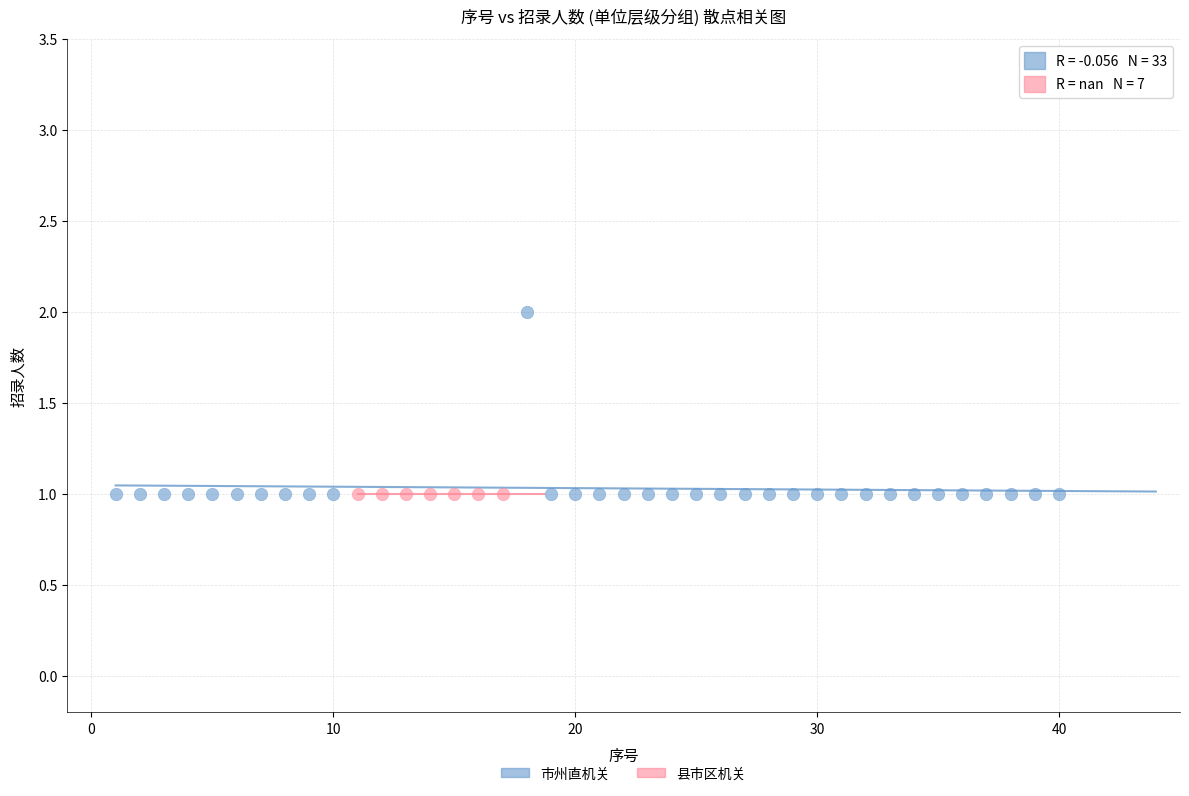

Which series reaches the maximum Y coordinate?

市州直机关